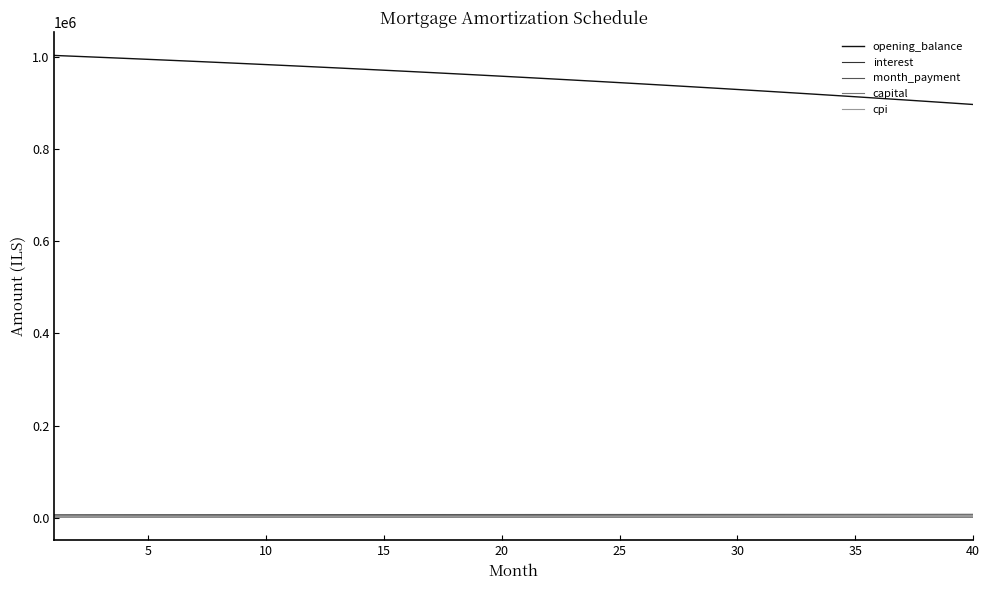

True or false: month_payment and opening_balance intersect in this chart.

False